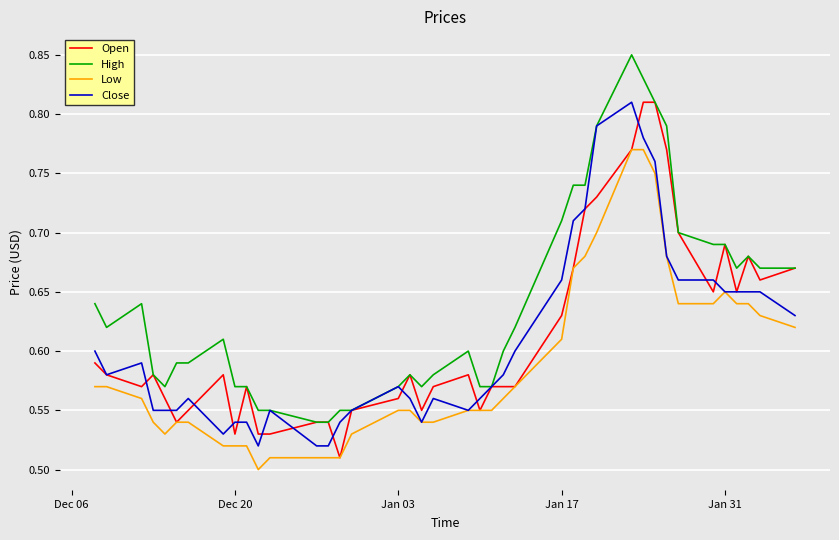

Which series has the largest total across all categories?

High